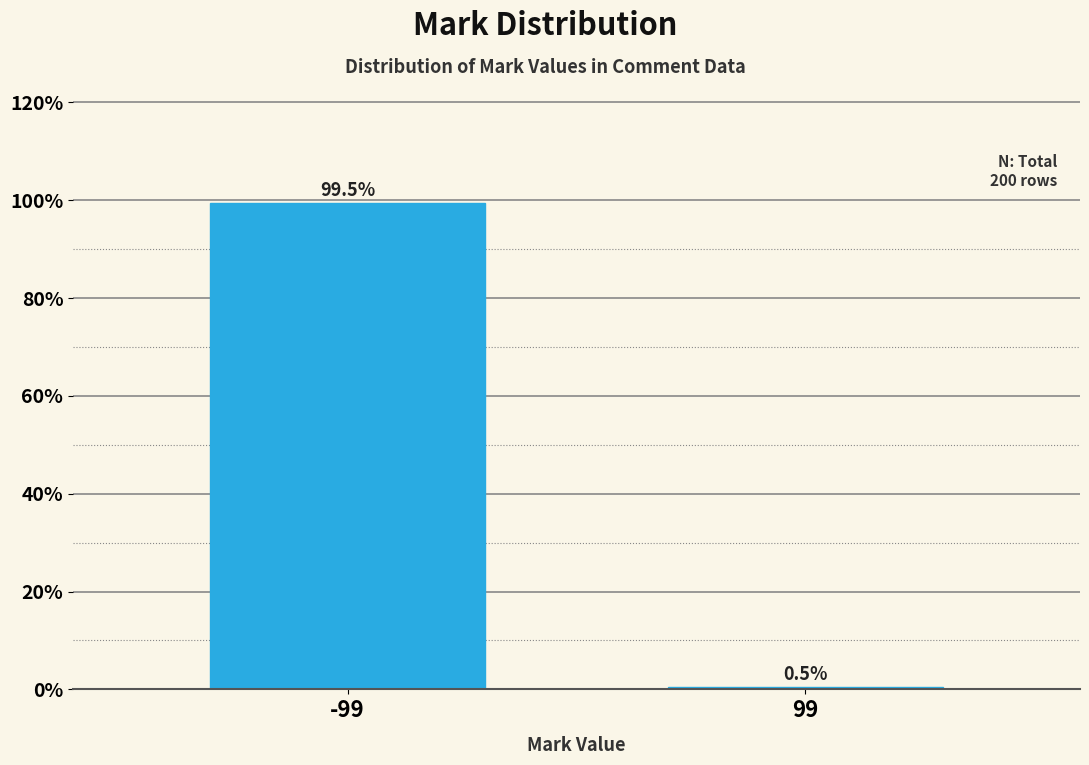

Reading left to right, extract all data points from this chart.

-99=99.5	99=0.5